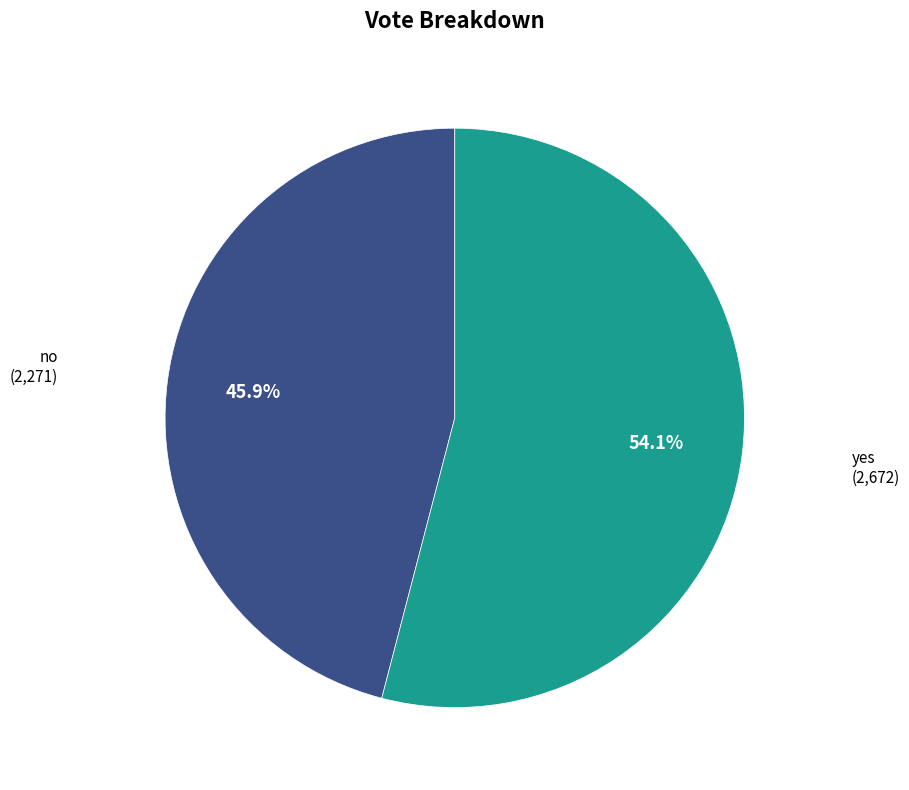

Is it true that yes is 43% of the pie?

False